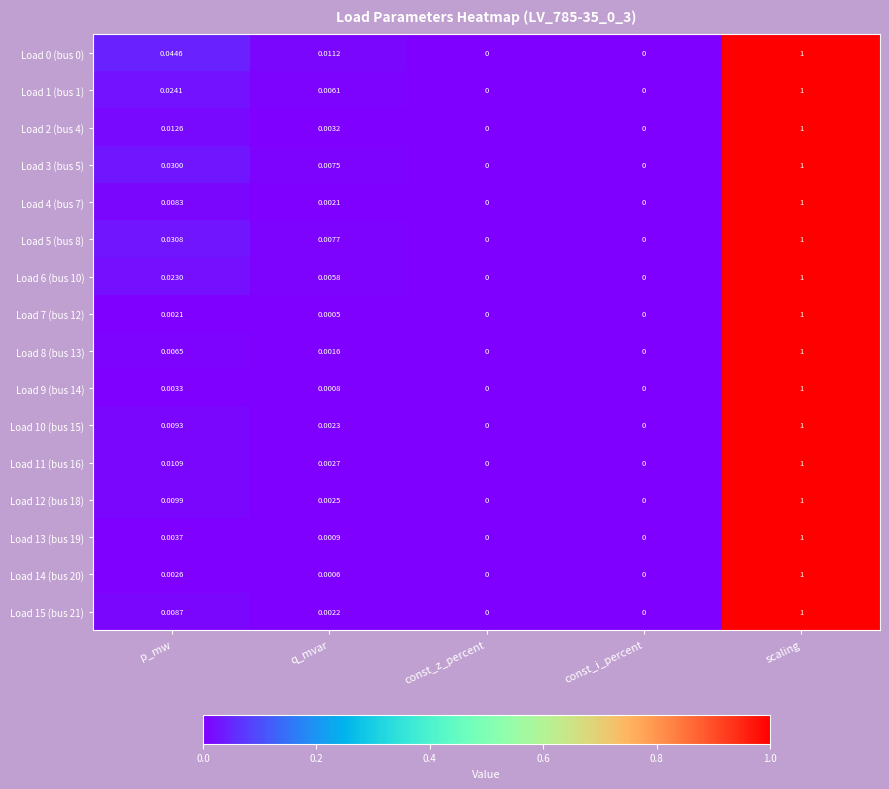

Which category has the highest value across all series?

scaling